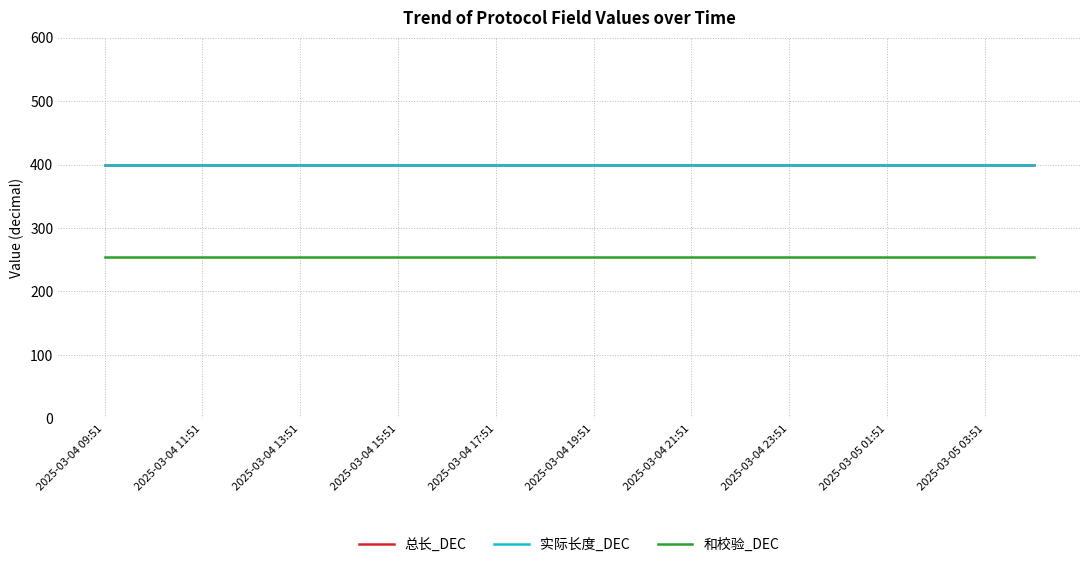

At which category is the sum across all series the highest?

2025-03-04 09:51